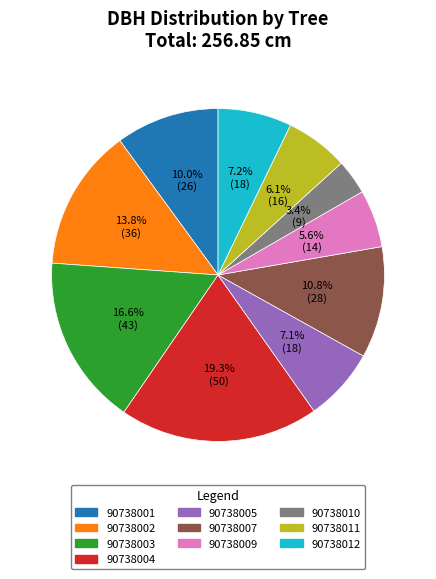

How many segments does this pie chart have?

10